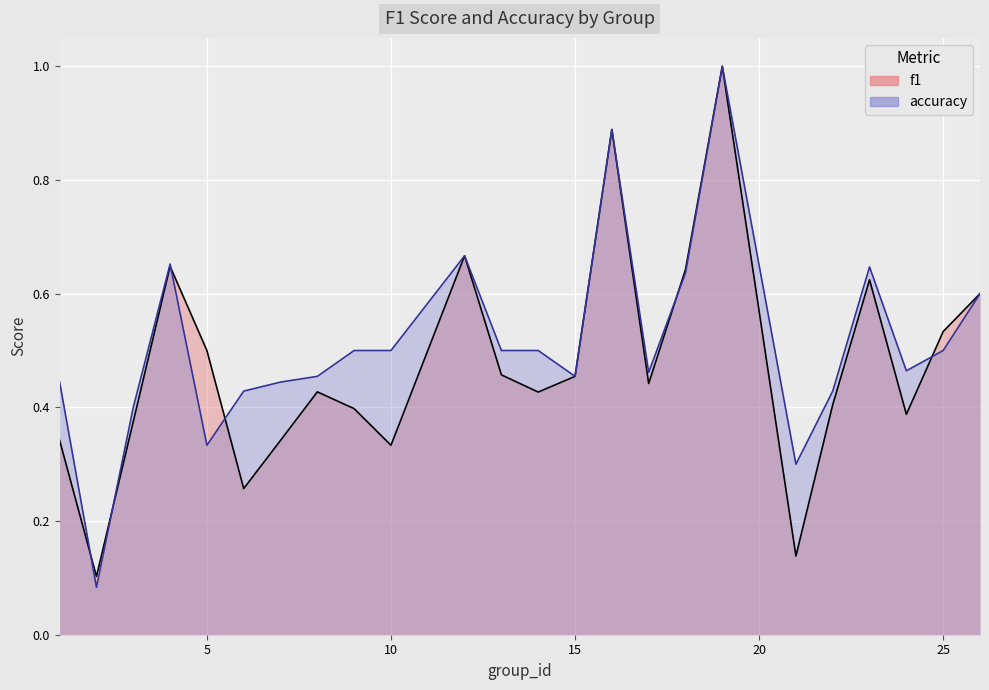

How many intersections are there between accuracy and f1?

6